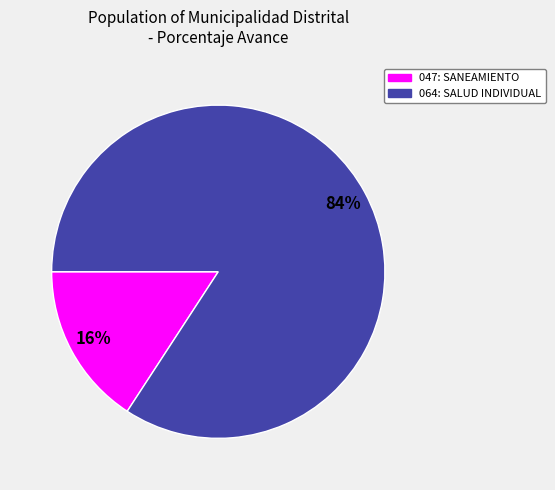

True or false: 064: SALUD INDIVIDUAL accounts for 14% of the total.

False